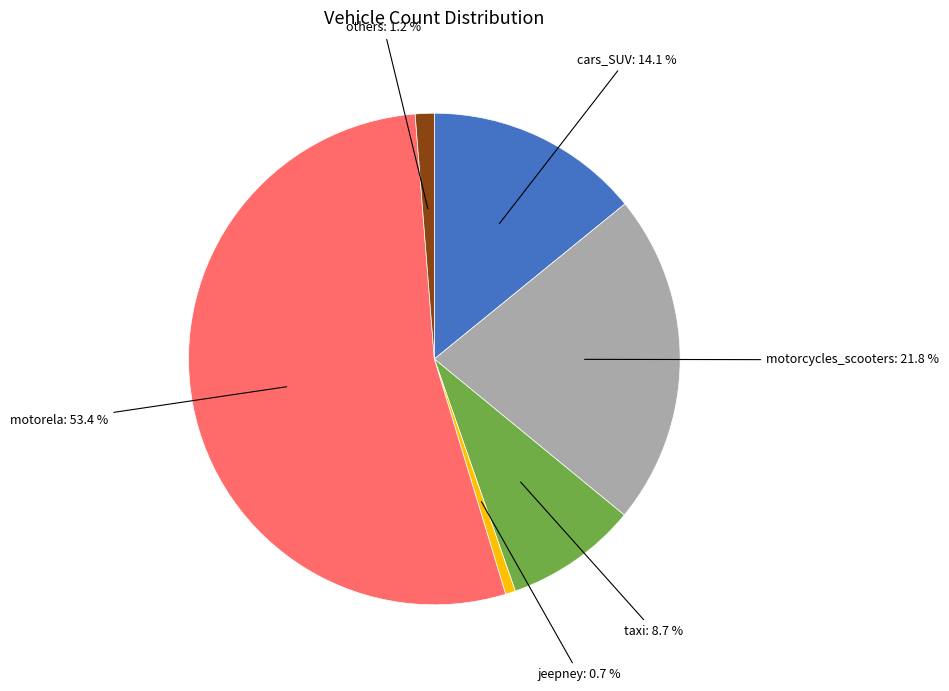

What percentage is the jeepney slice, to the nearest percent?

1%